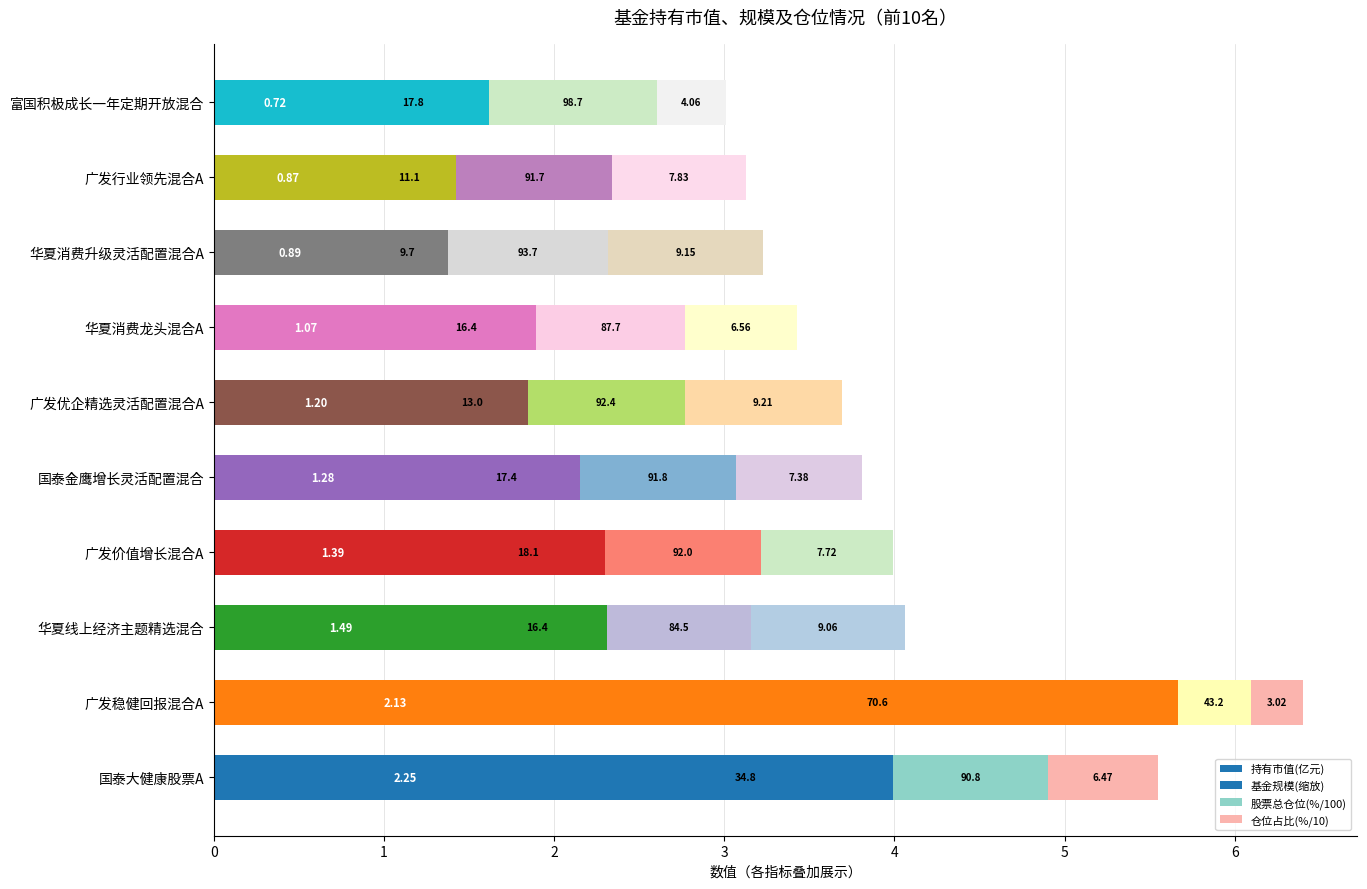

What is the value of the 持有市值(亿元) bar at the 3rd from the left?

1.5